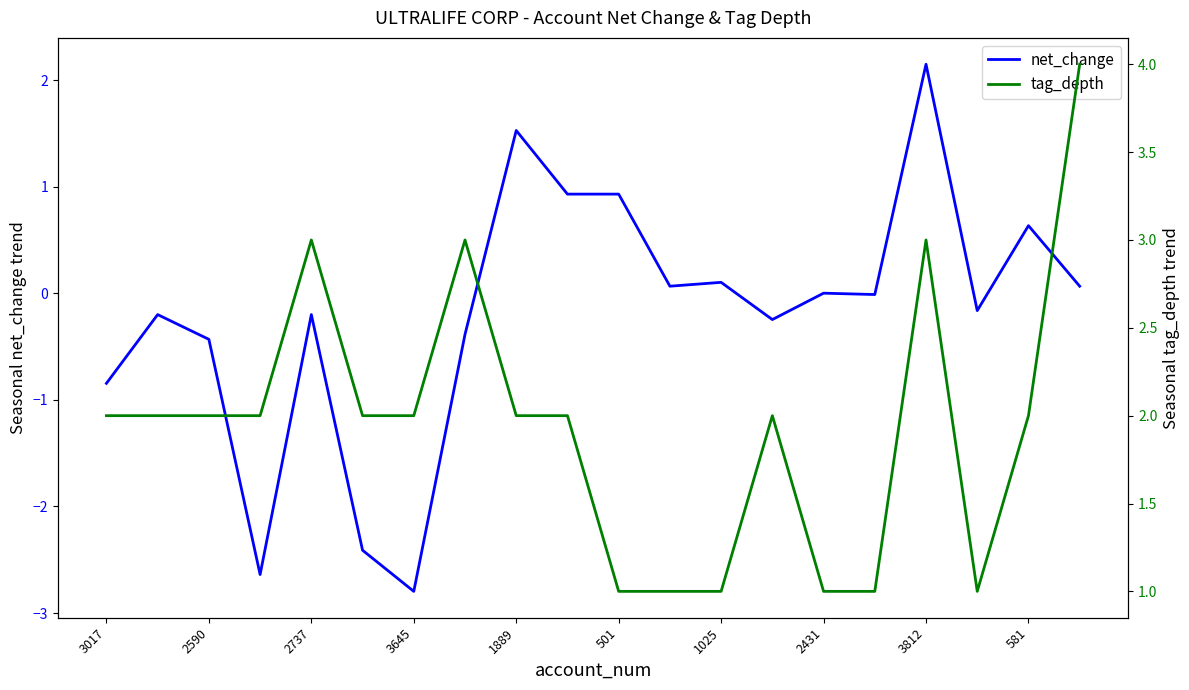

What is the label of the 3rd point from the right?

17